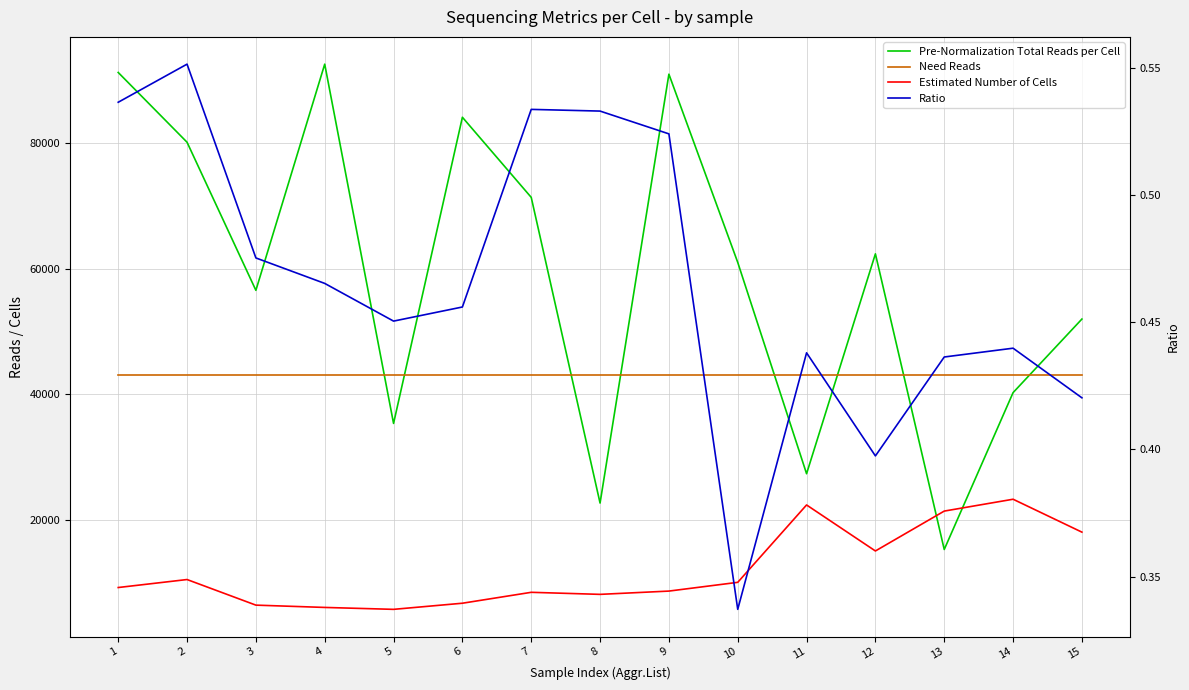

List the labels in order of Pre-Normalization Total Reads per Cell value, smallest first.

13, 8, 11, 5, 14, 15, 3, 10, 12, 7, 2, 6, 9, 1, 4